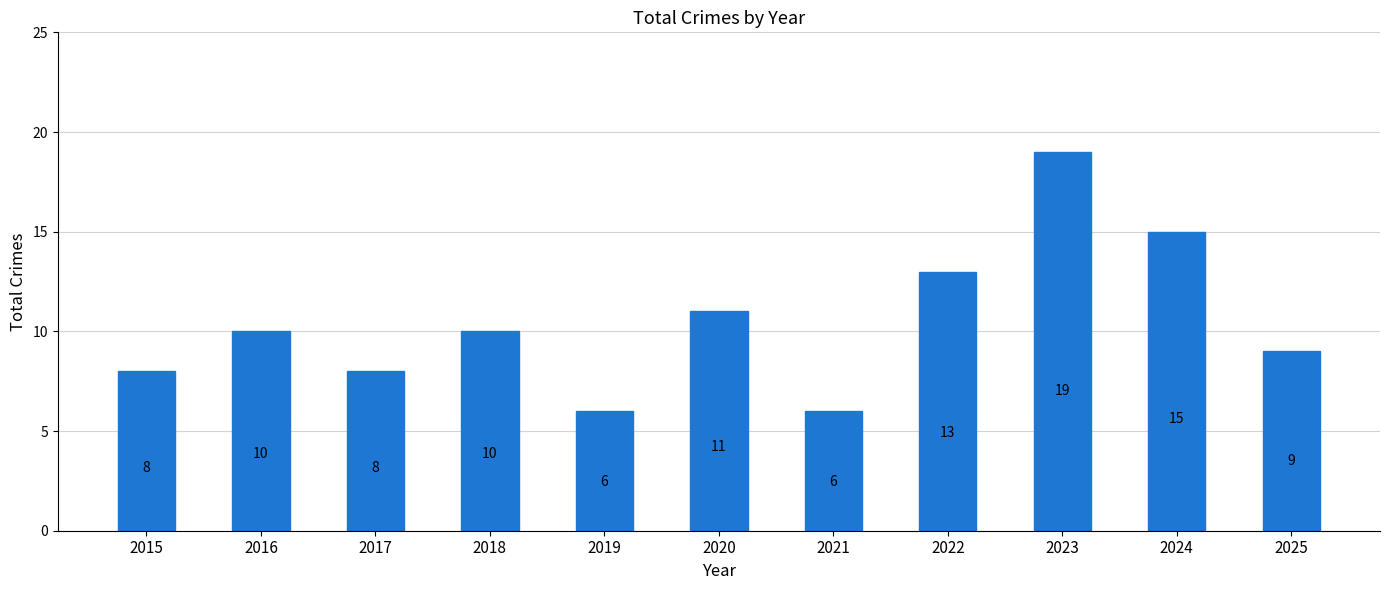

What is the value of the 2nd bar from the left?

10